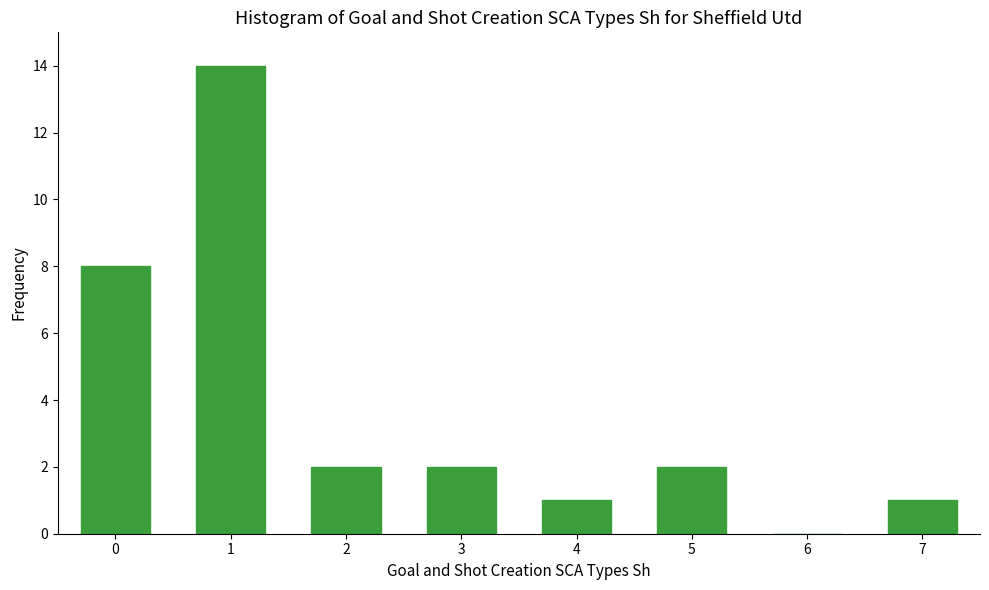

Reading right to left, transcribe all the data shown in this chart.

7=1	6=0	5=2	4=1	3=2	2=2	1=14	0=8